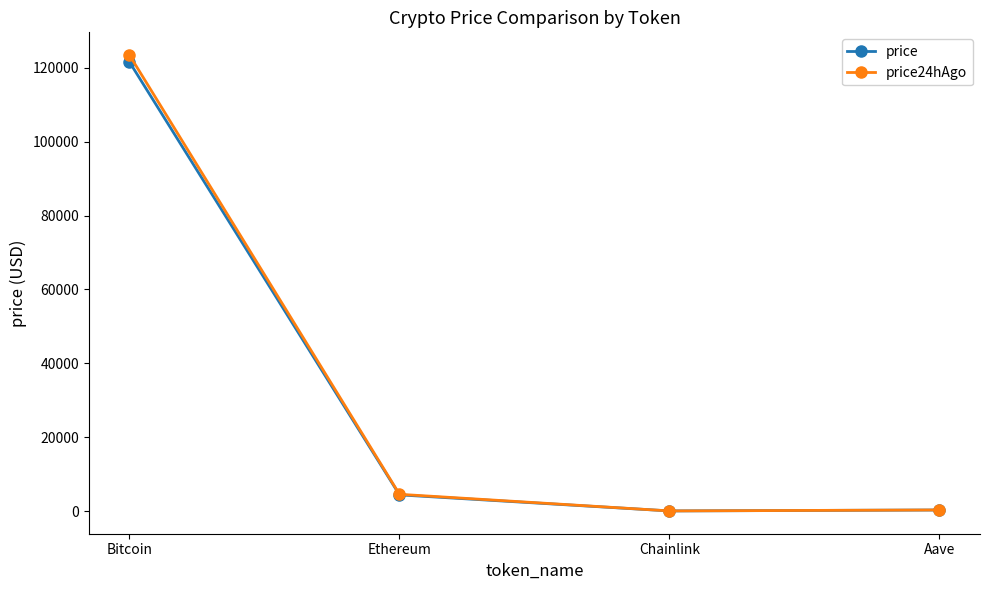

What is the label of the 3rd point from the left?

Chainlink